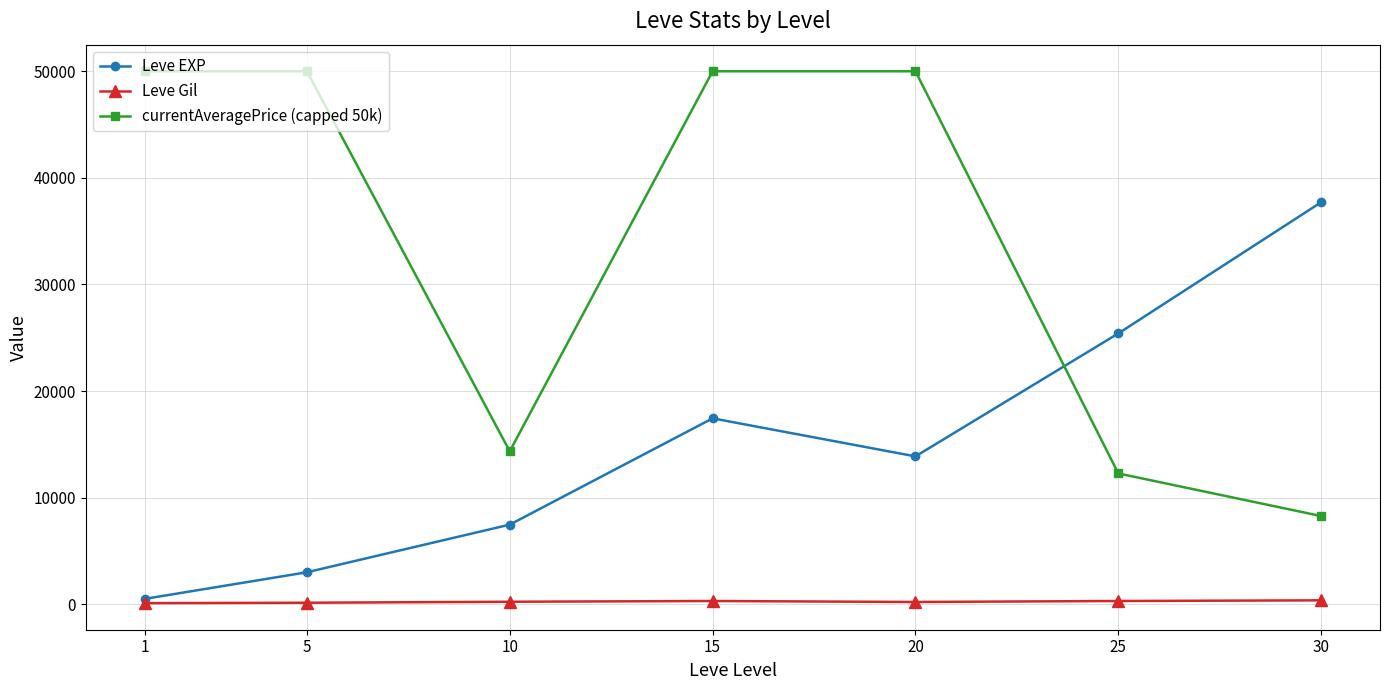

How many lines are shown in the chart?

3